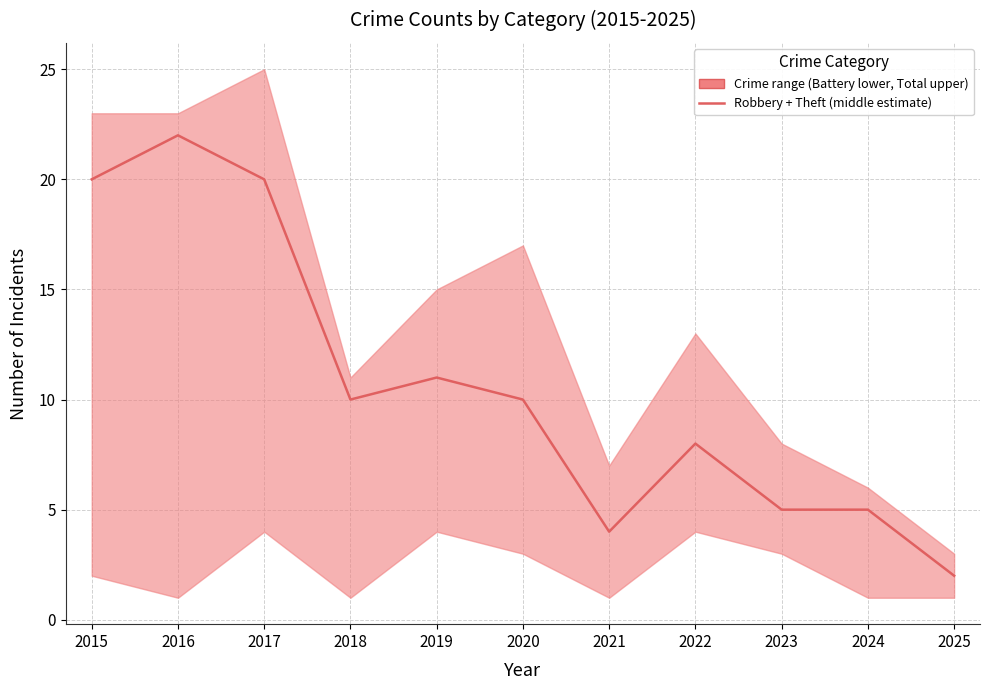

How many data points does each series have?

11